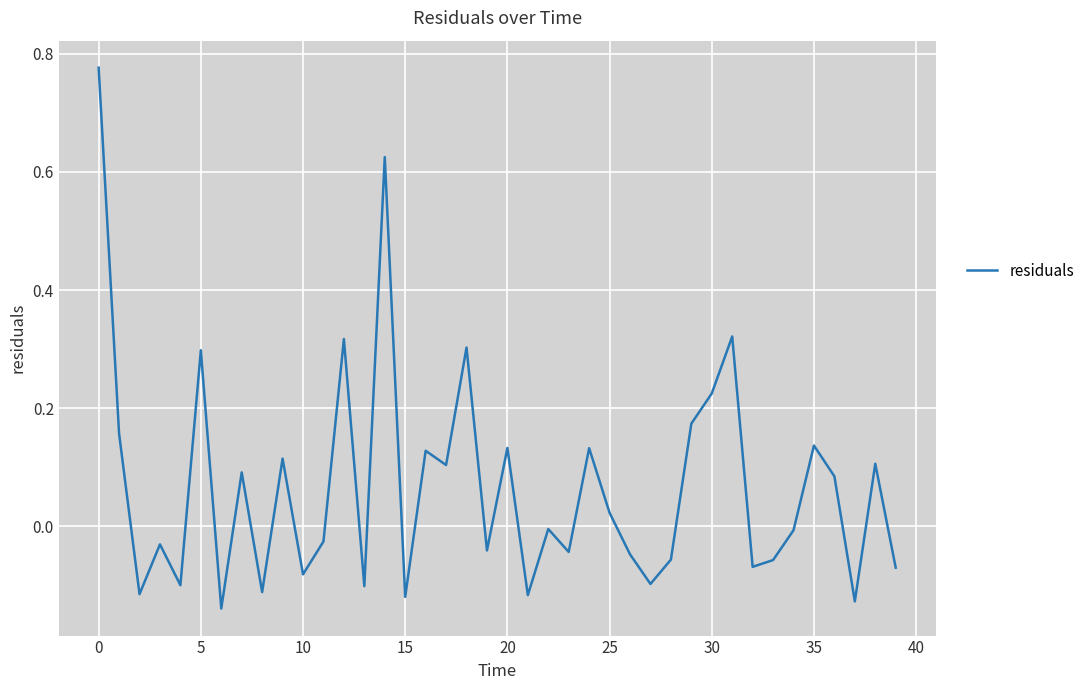

What is the sum of all values?

2.7